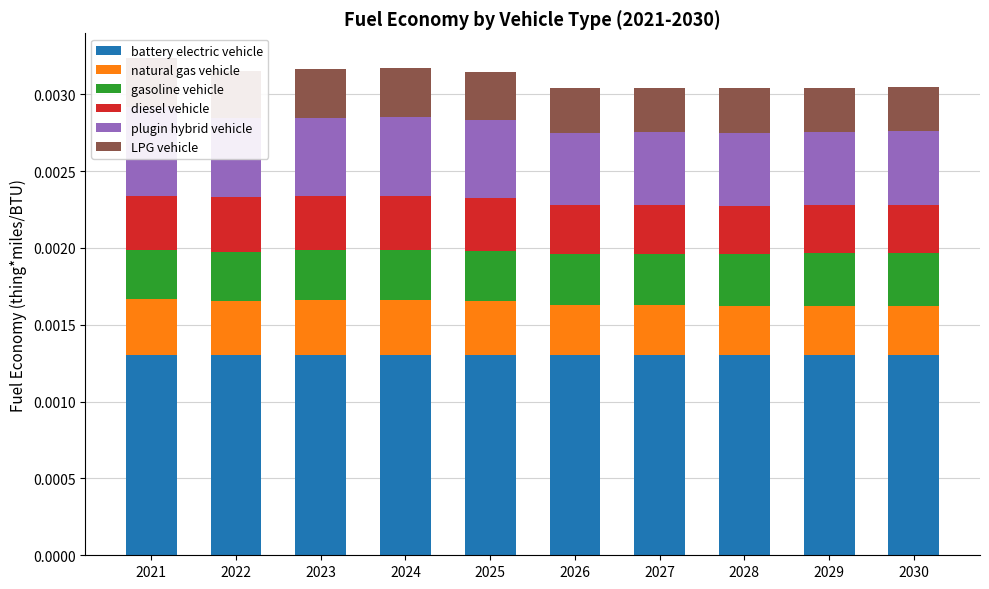

The gasoline vehicle series shows 0.0 at 2023. True or false?

False